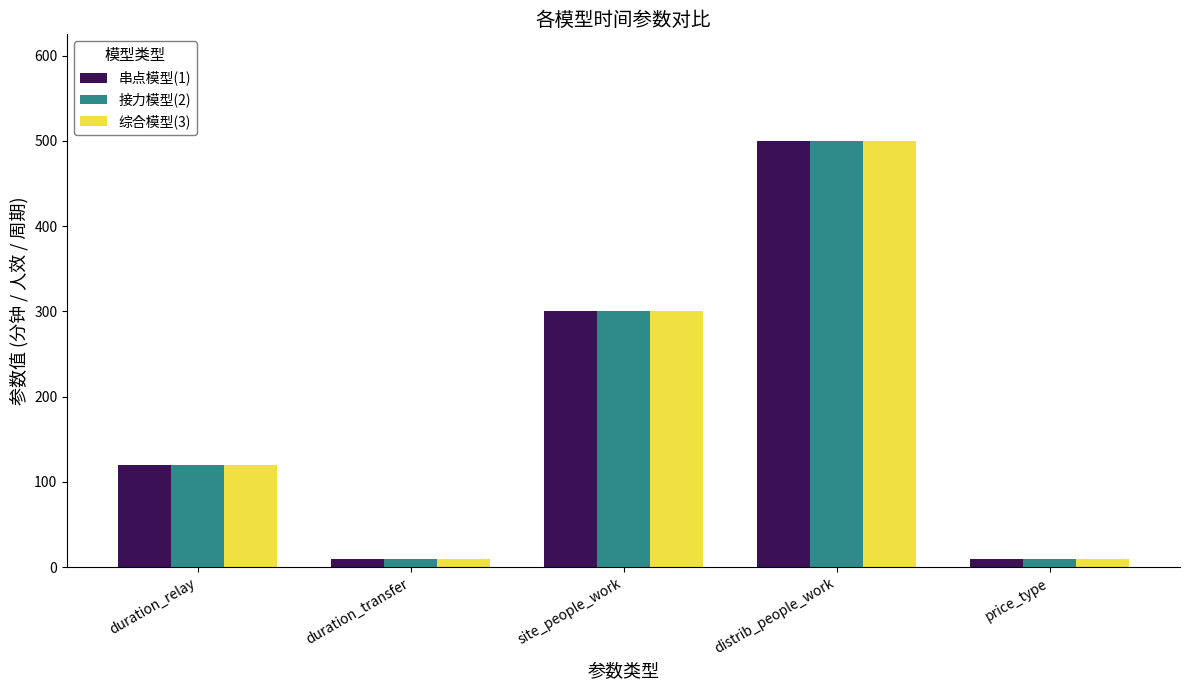

How many data points in 综合模型(3) are less than 120?

2